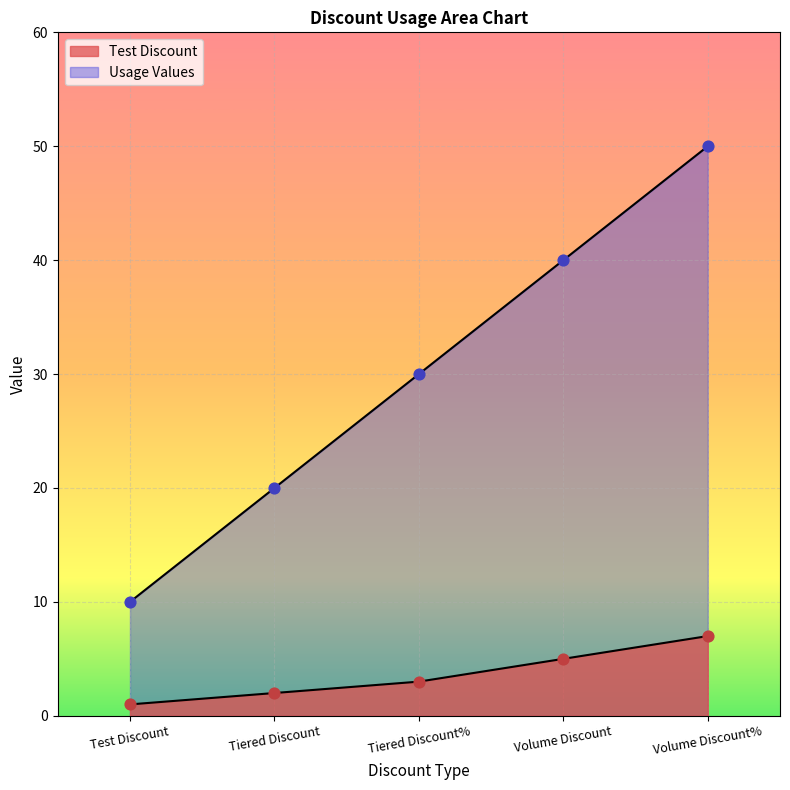

What is the total value across all series at Volume Discount?

45